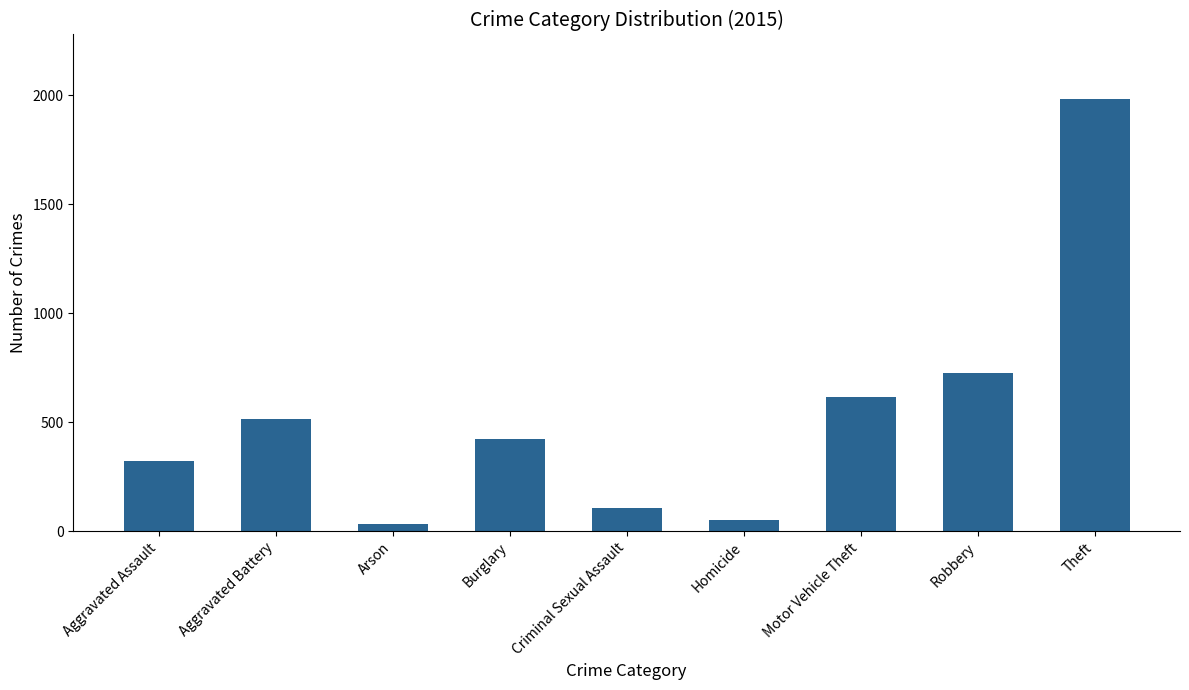

Reading left to right, extract all data points from this chart.

Aggravated Assault=323	Aggravated Battery=515	Arson=35	Burglary=422	Criminal Sexual Assault=105	Homicide=50	Motor Vehicle Theft=614	Robbery=726	Theft=1981